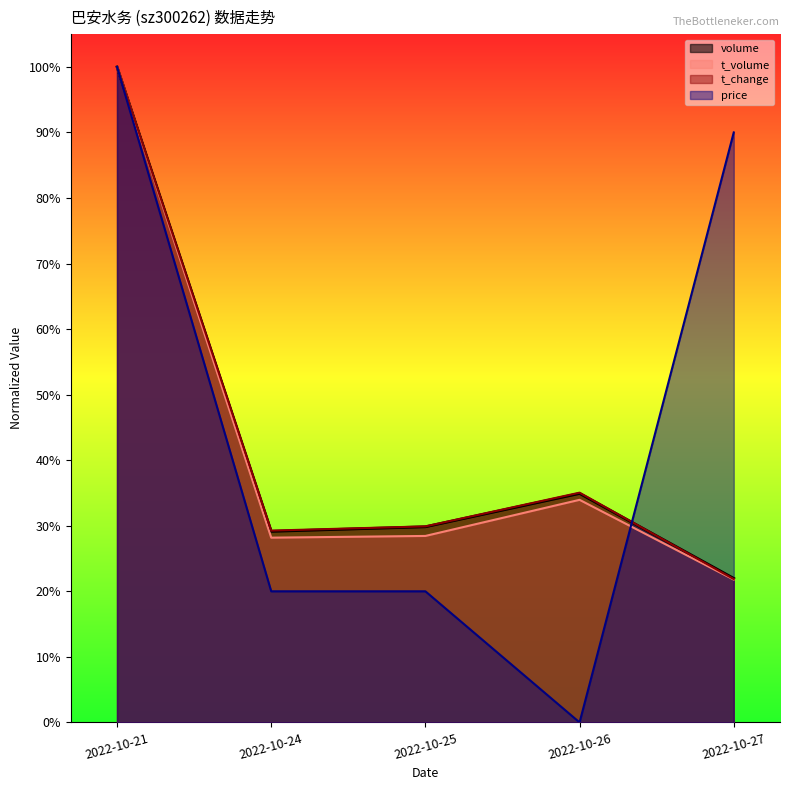

What is the value of the t_volume point at the 2nd from the left?

0.3